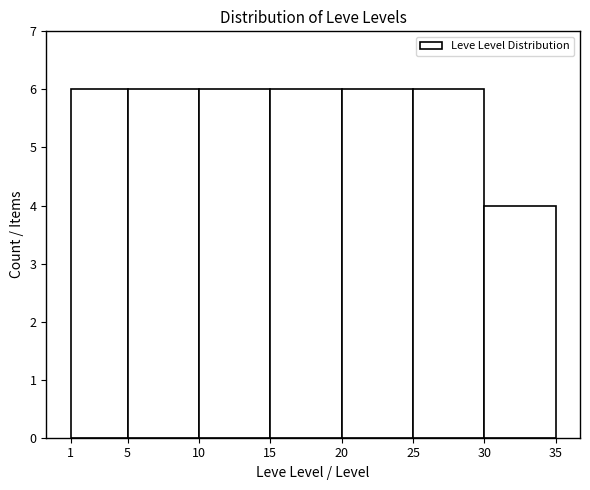

What is the height of the bar covering 10 to 15 on the x-axis? The values are not printed on the chart, so give them approximately, as read against the axis.

6